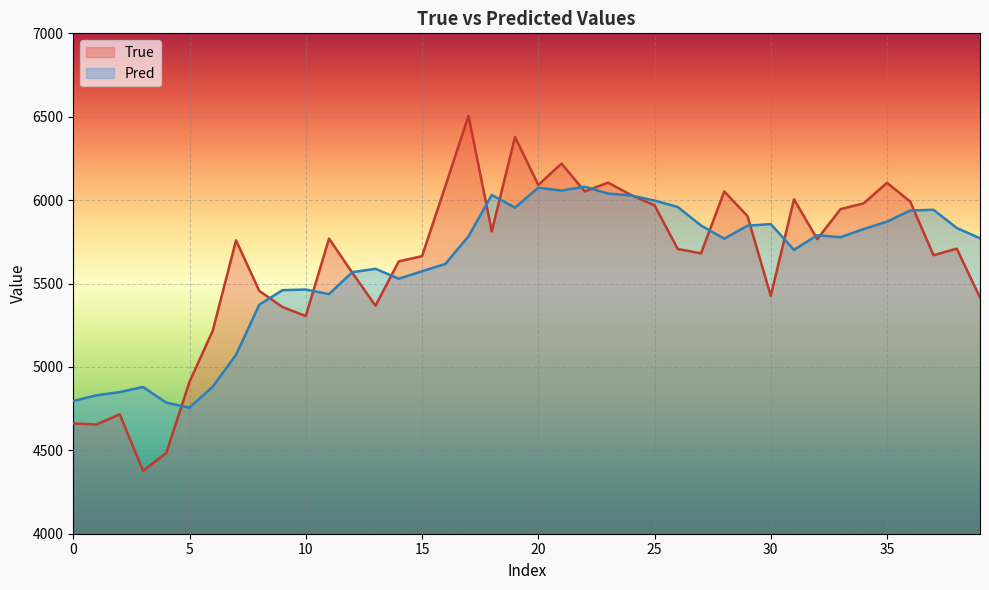

What is the spread (max minus min) of values at 35?

233.0